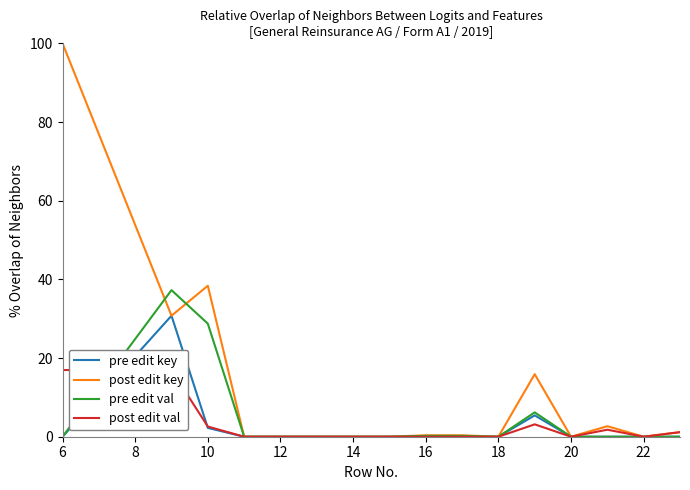

At how many categories does at least one series exceed 63?

1